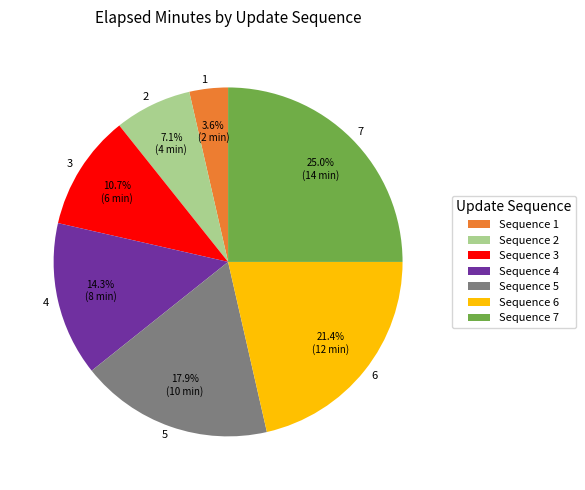

Is it true that 5 is 18% of the pie?

True